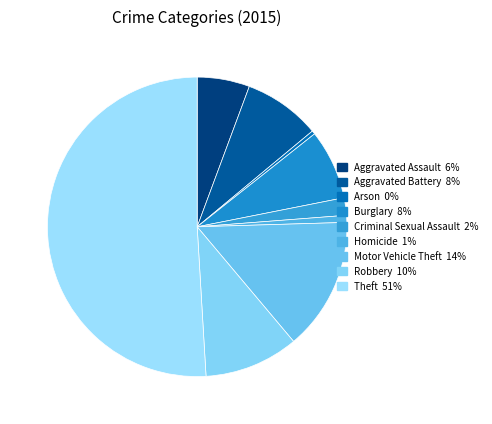

Combined, do Criminal Sexual Assault and Arson account for over 50%?

No